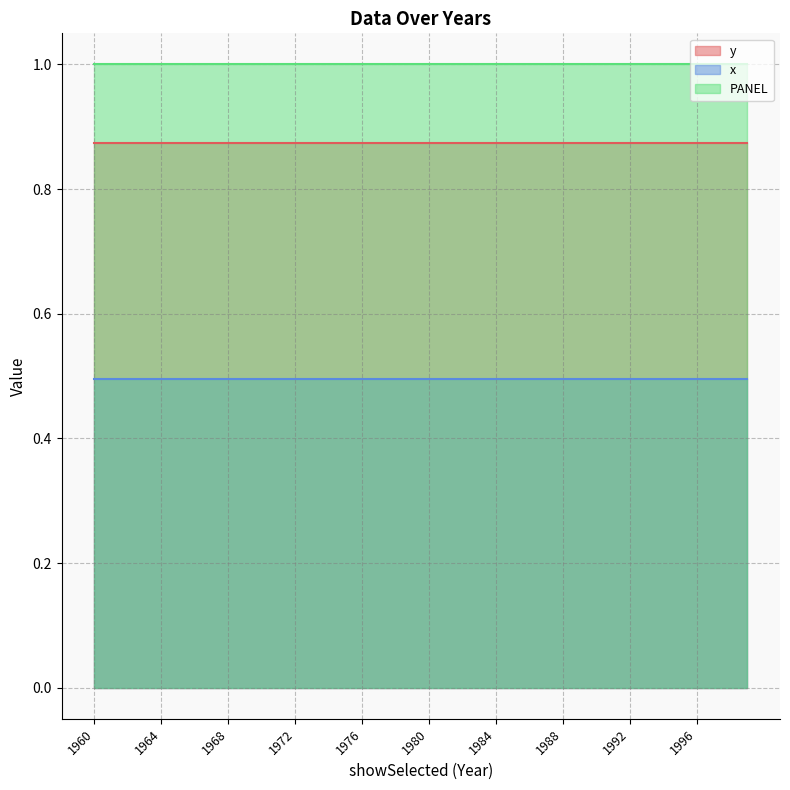

What is the sum of all PANEL values?

40.0